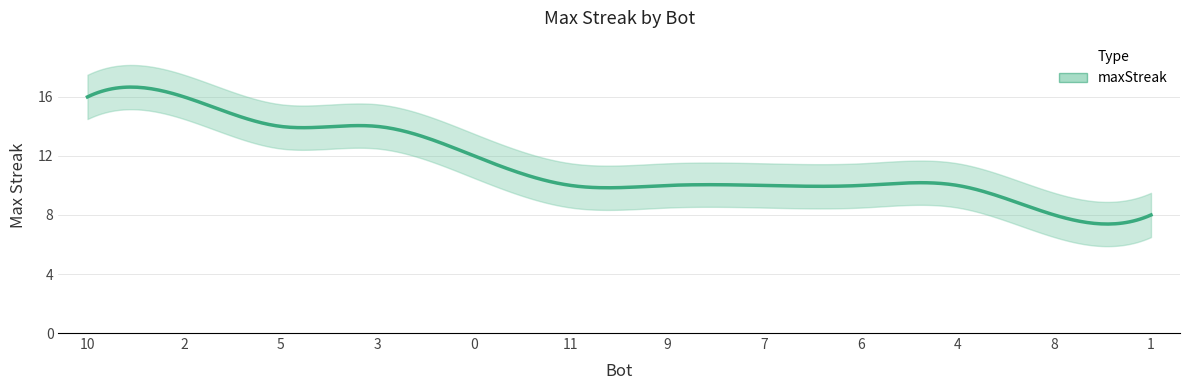

What is the difference between the values at 5 and 11?

4